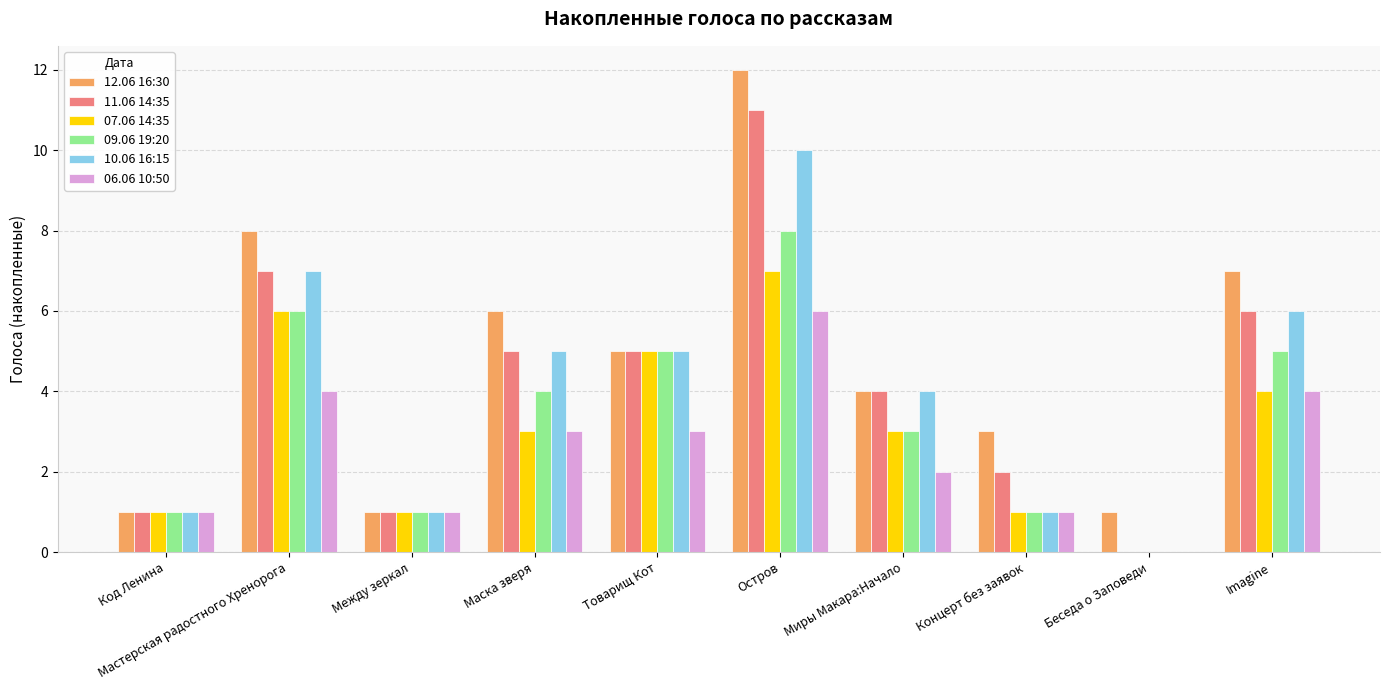

True or false: 06.06 10:50 has a value of 4 at Imagine.

True